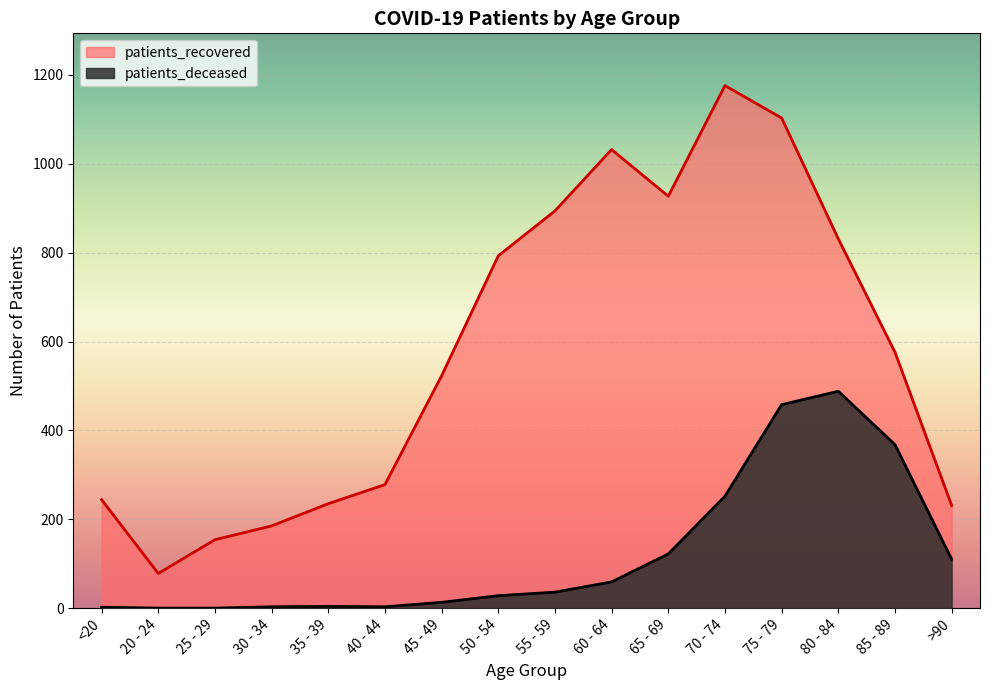

What is the sum of the patients_recovered values at 60 - 64 and <20?

1276